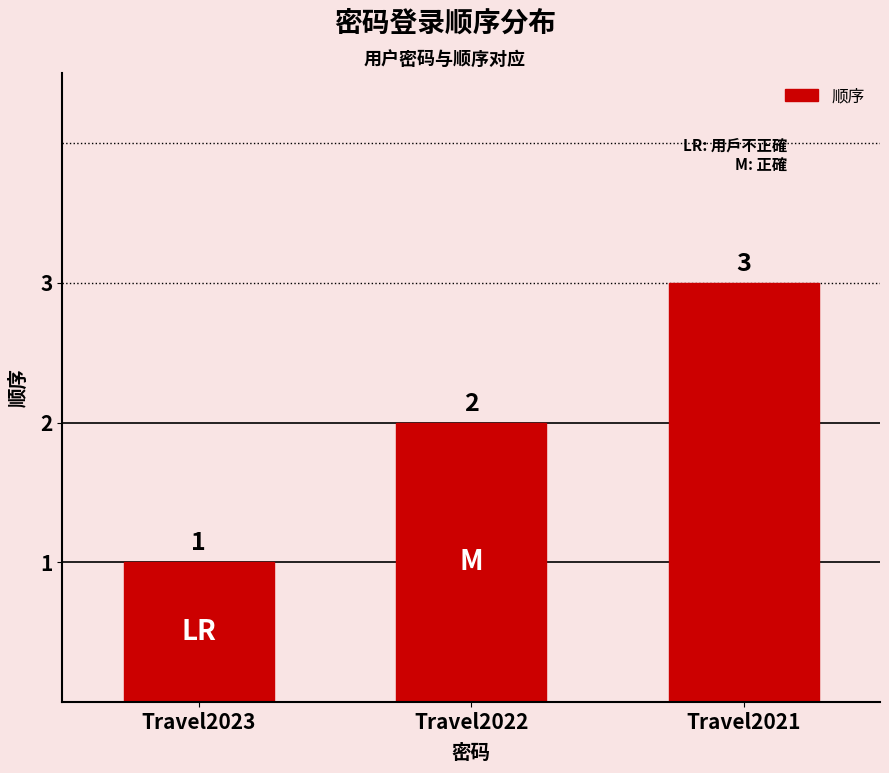

At which label is the value closest to 2?

Travel2022